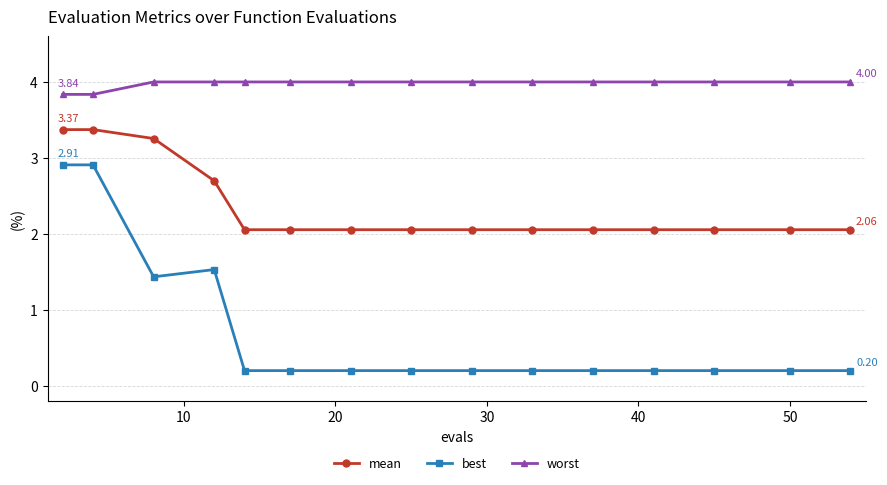

Which series has the largest total across all categories?

worst